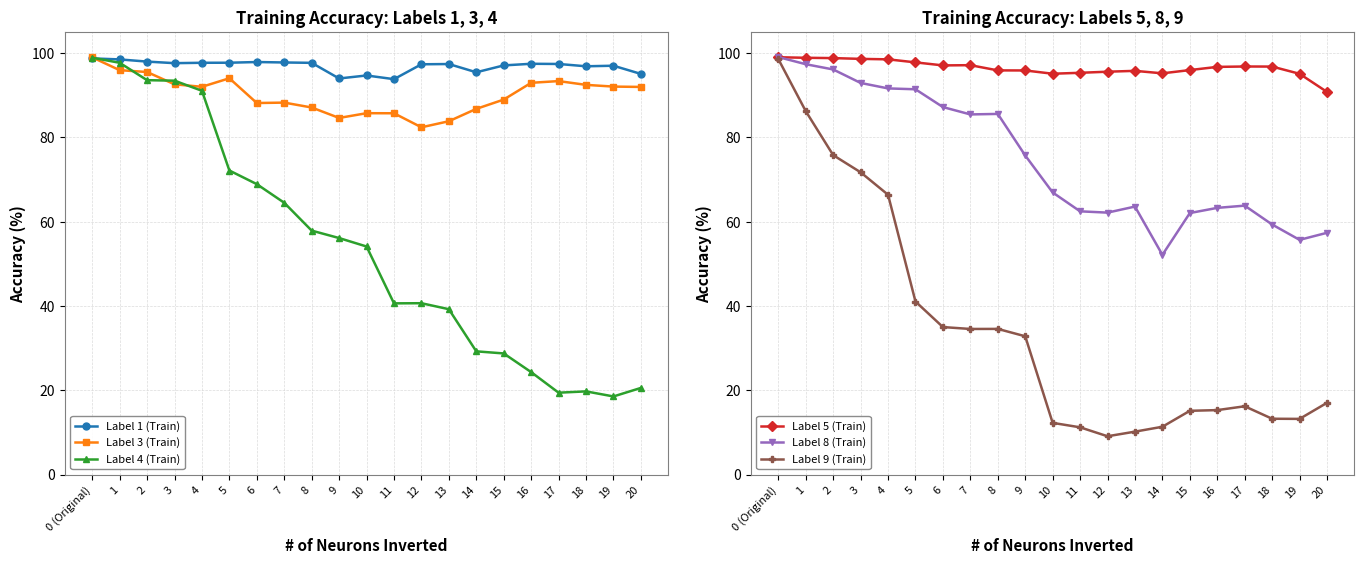

Which label corresponds to the largest value in the chart?

0 (Original)